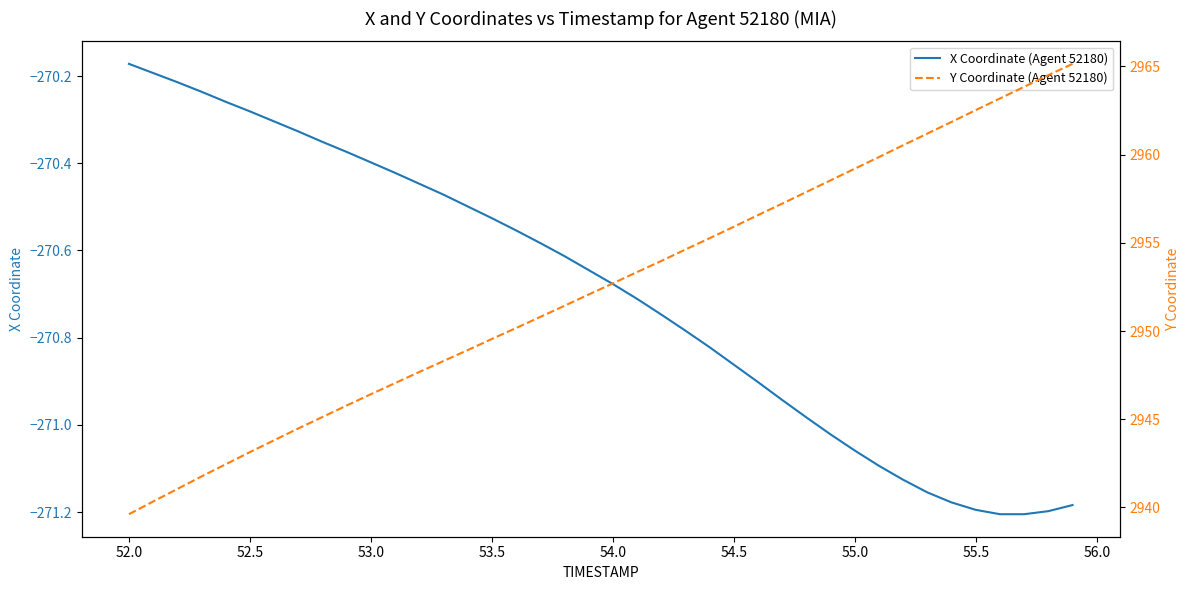

What is the minimum value shown in the chart?

-271.2